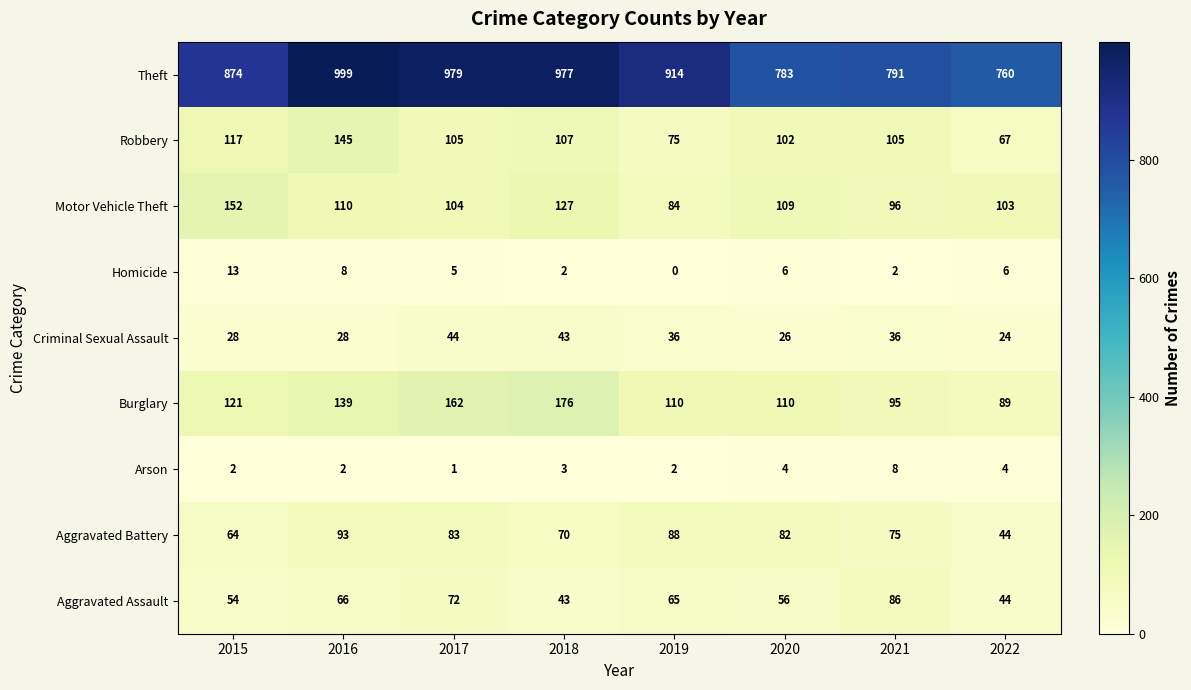

Is it true that Homicide equals 3 at 2017?

False